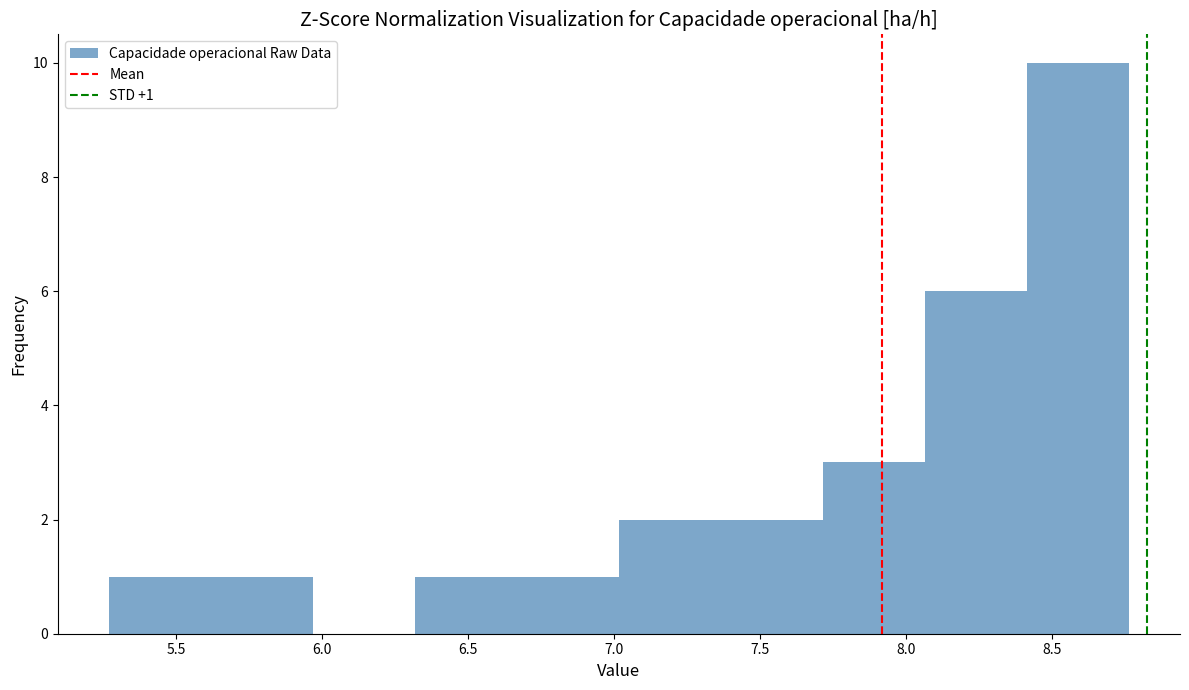

Which range on the x-axis has the tallest bar?

8.40 to 8.75